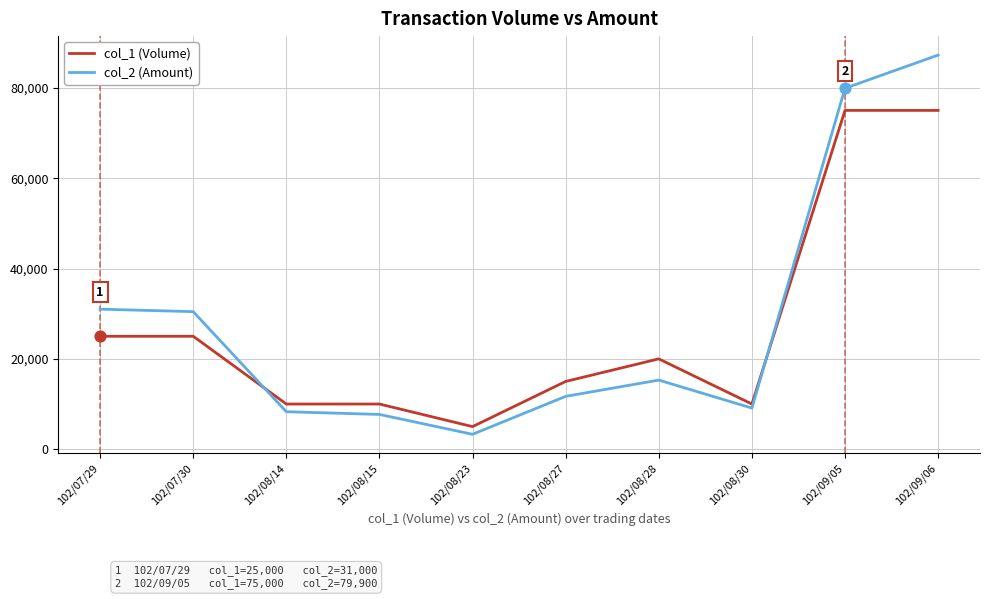

Is the value of col_2 (Amount) at 102/07/30 greater than the value of col_1 (Volume) at 102/07/29?

Yes